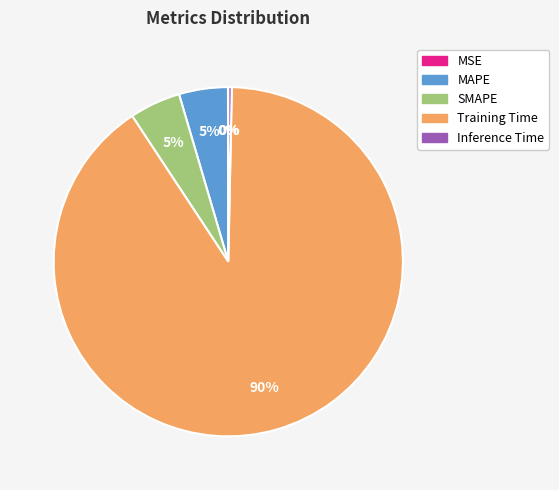

Which category has the biggest portion of the pie?

Training Time